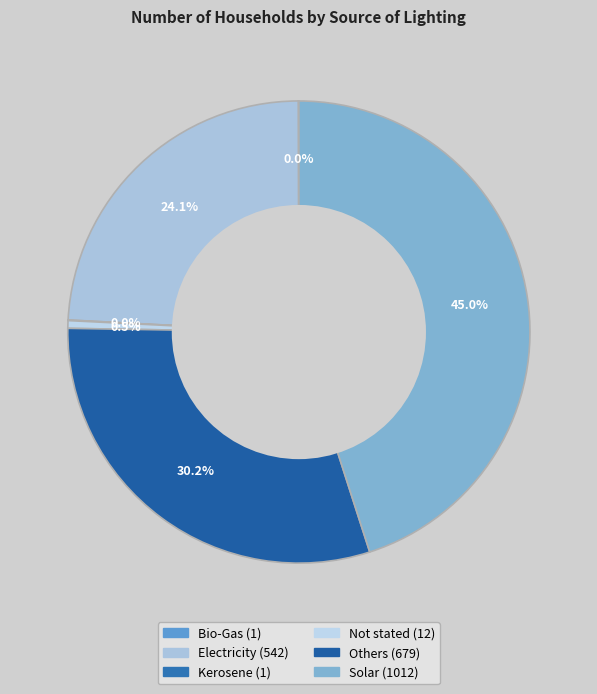

To the nearest percent, what portion does Solar represent?

45%